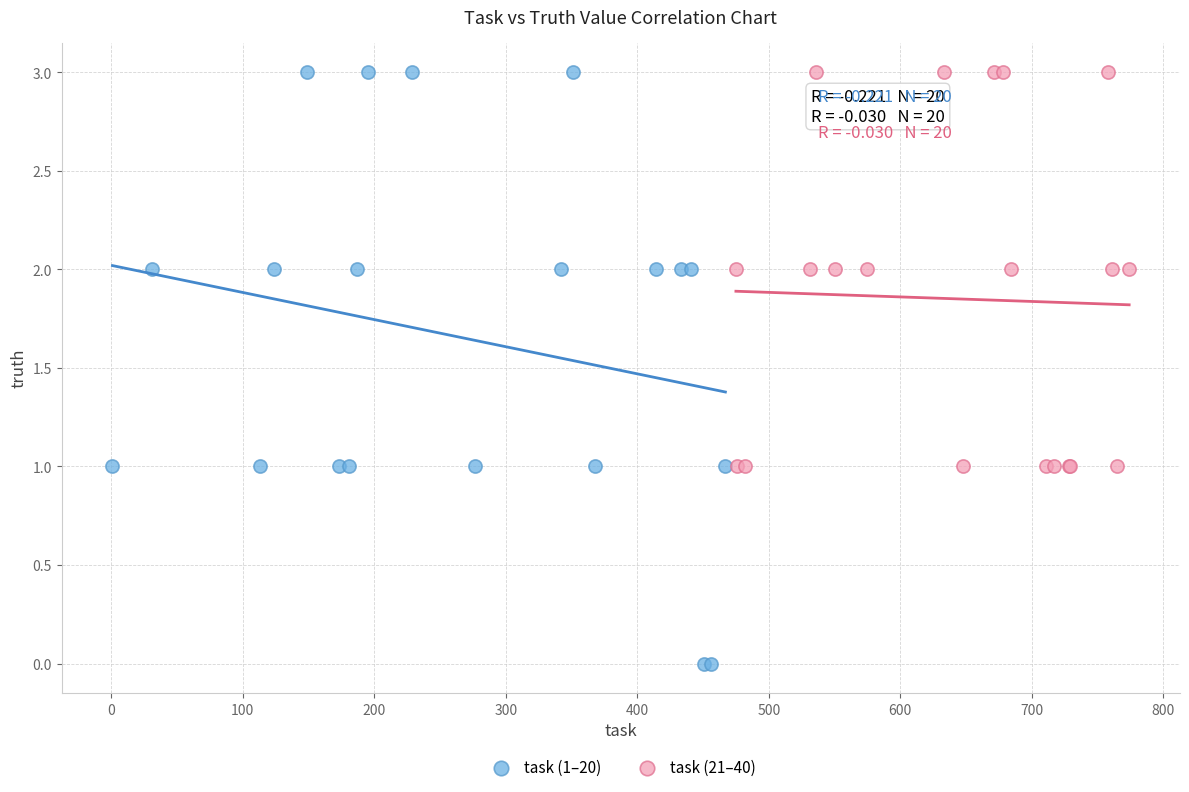

Which series has the largest Y range (max minus min)?

task (1–20)